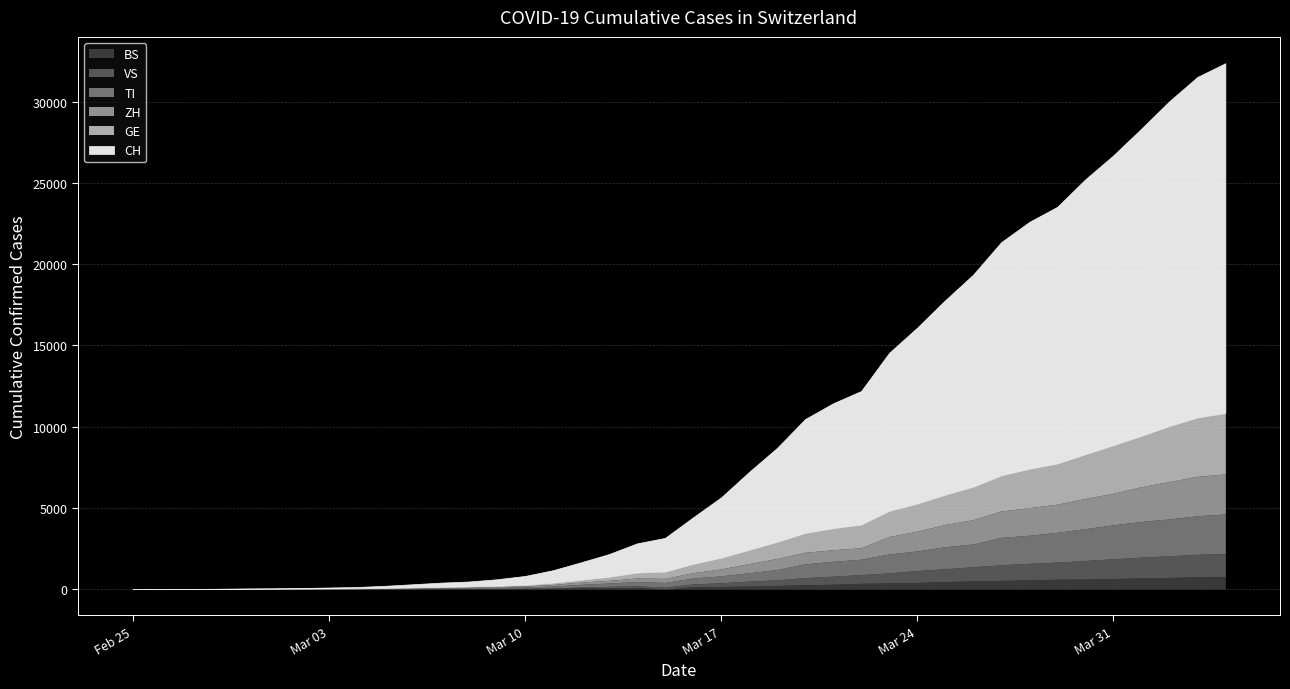

What position from the left is 2020-04-01?

37